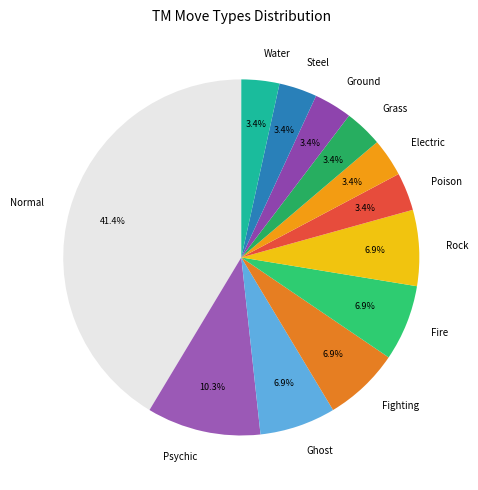

What percentage is the Water slice, to the nearest percent?

3%